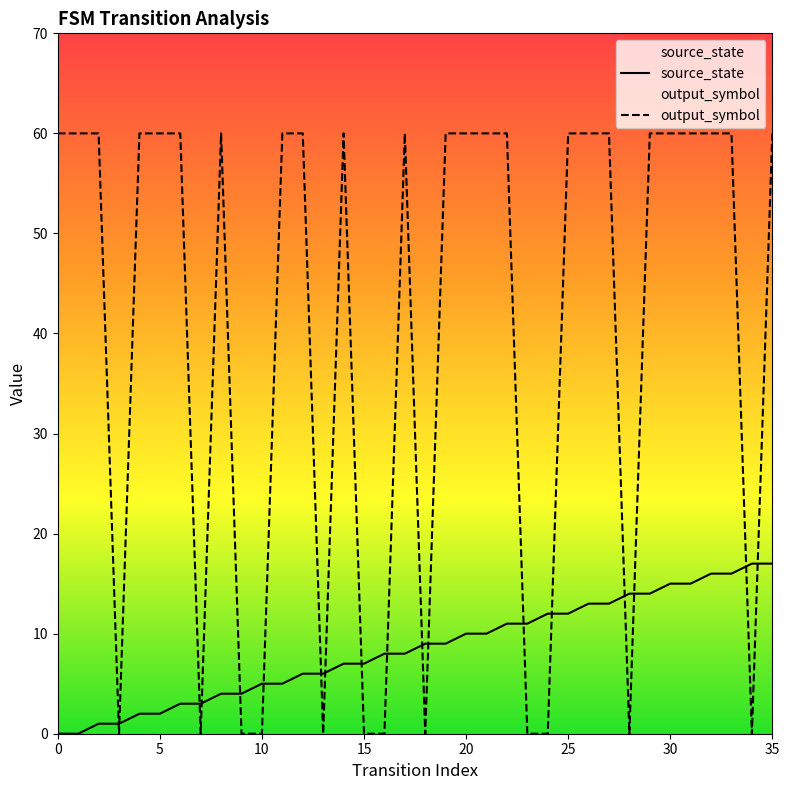

What is the difference between the highest and lowest values at 2?

59